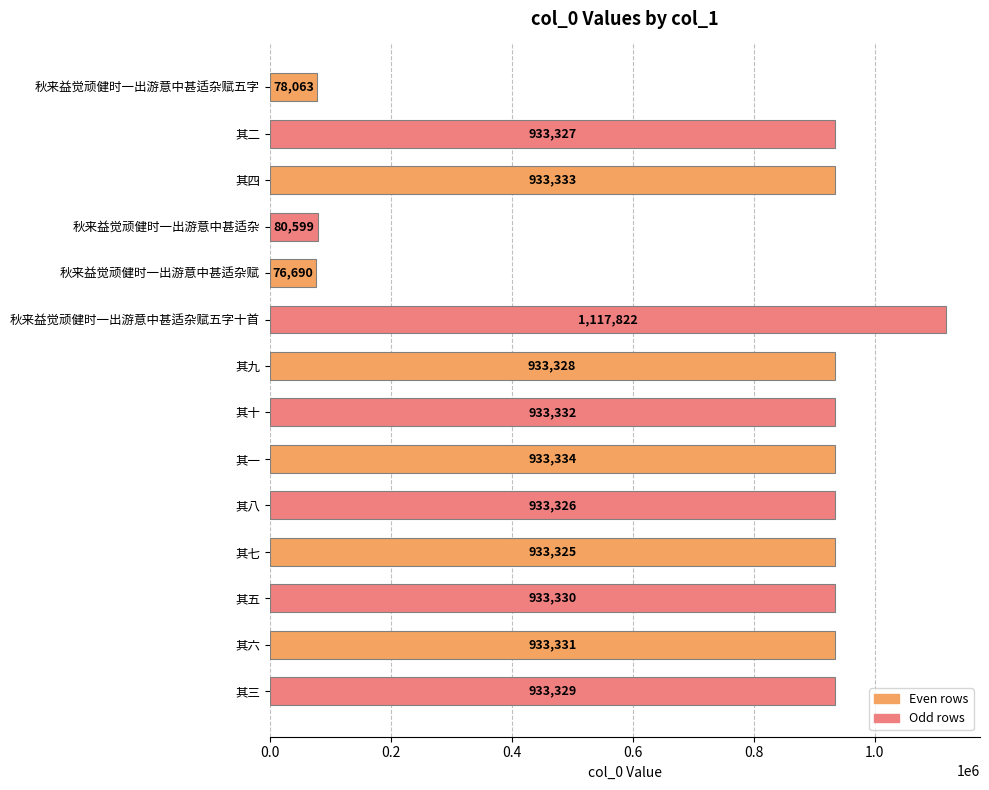

What position from the bottom is 其九?

8